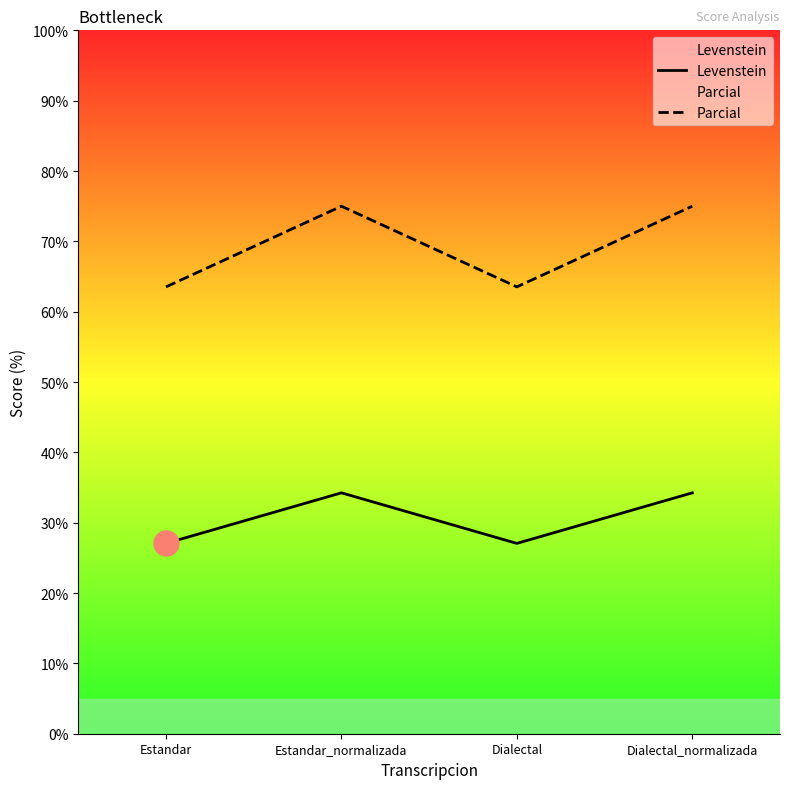

What is the label of the 4th point from the left?

Dialectal_normalizada